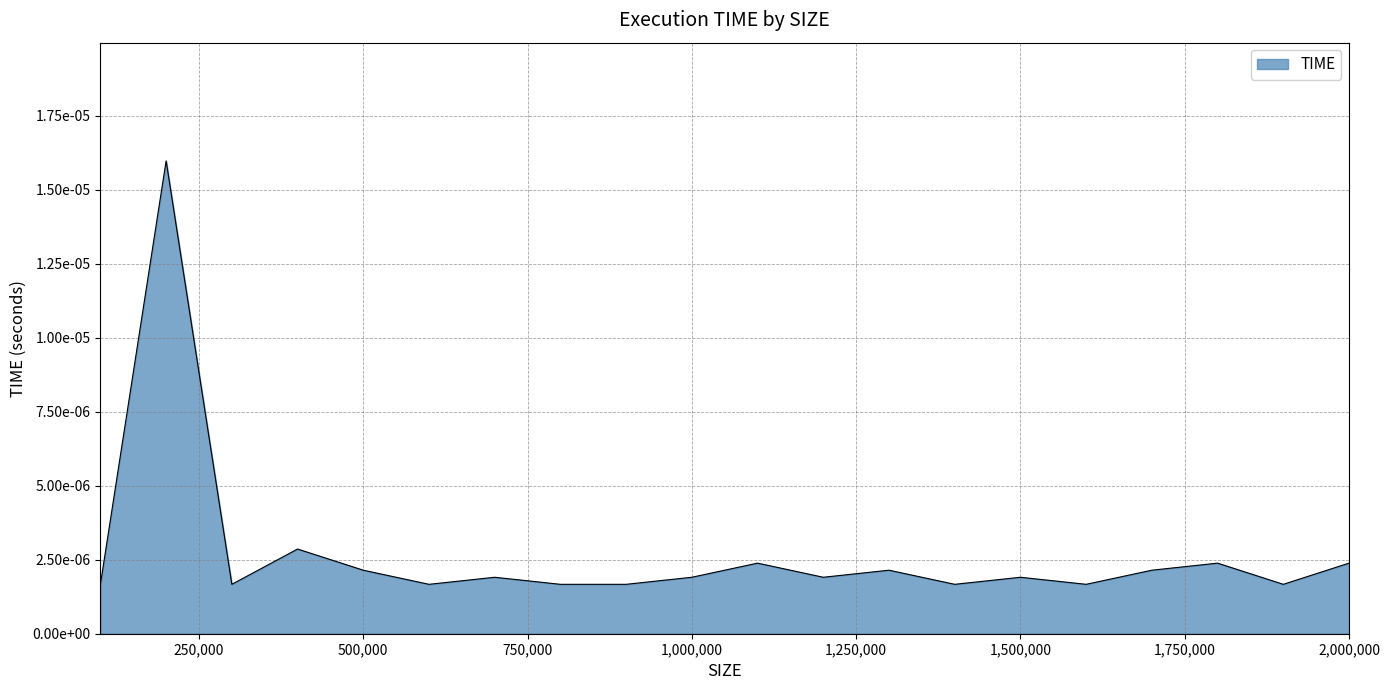

Does the chart have visible grid lines?

Yes